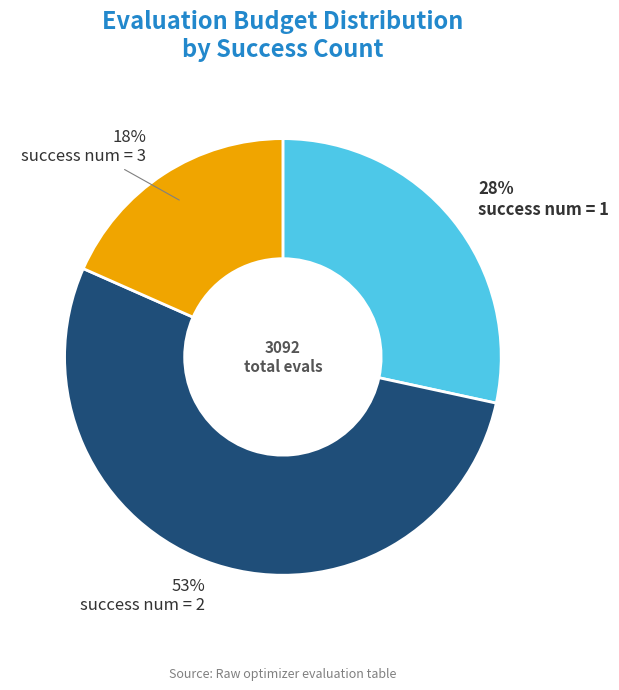

Is there any slice that represents more than half of the pie?

Yes